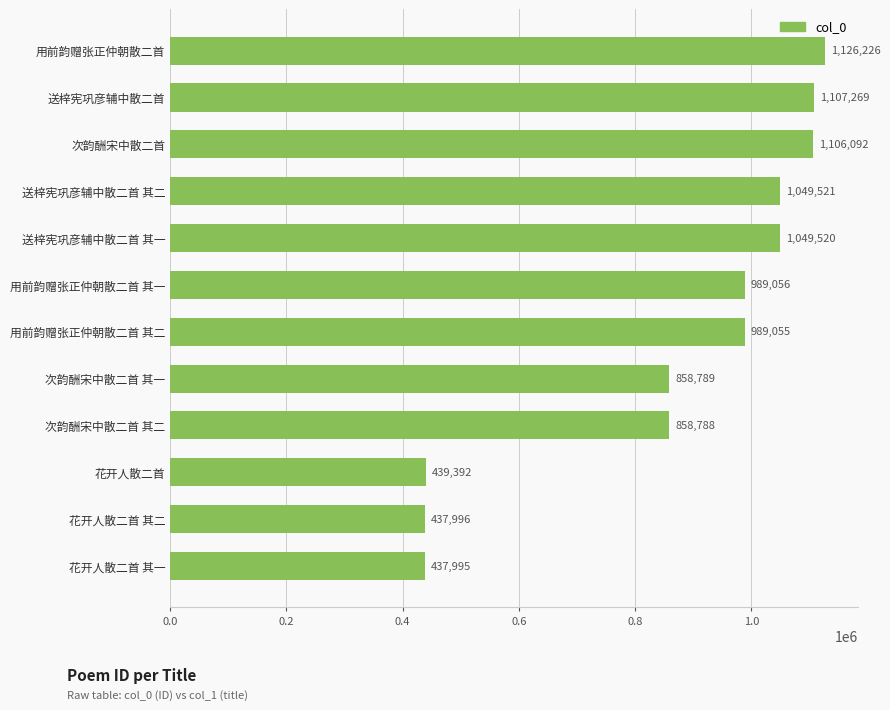

Reading top to bottom, transcribe all the data shown in this chart.

1126226	1107269	1106092	1049521	1049520	989056	989055	858789	858788	439392	437996	437995